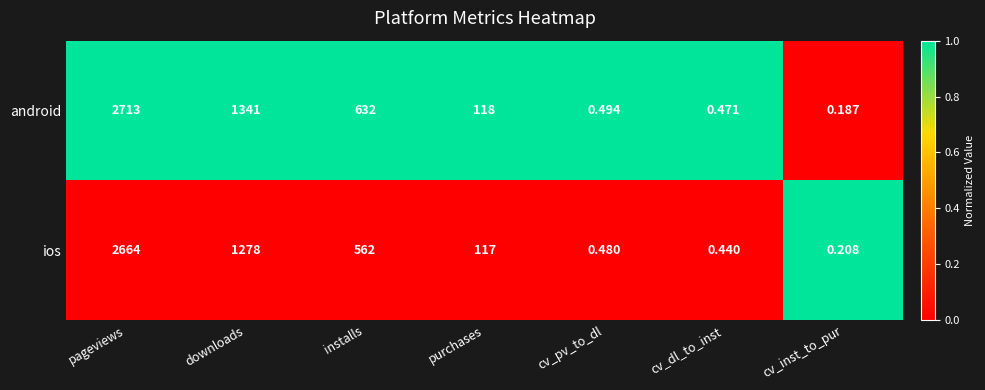

At which category is the sum across all series the highest?

pageviews